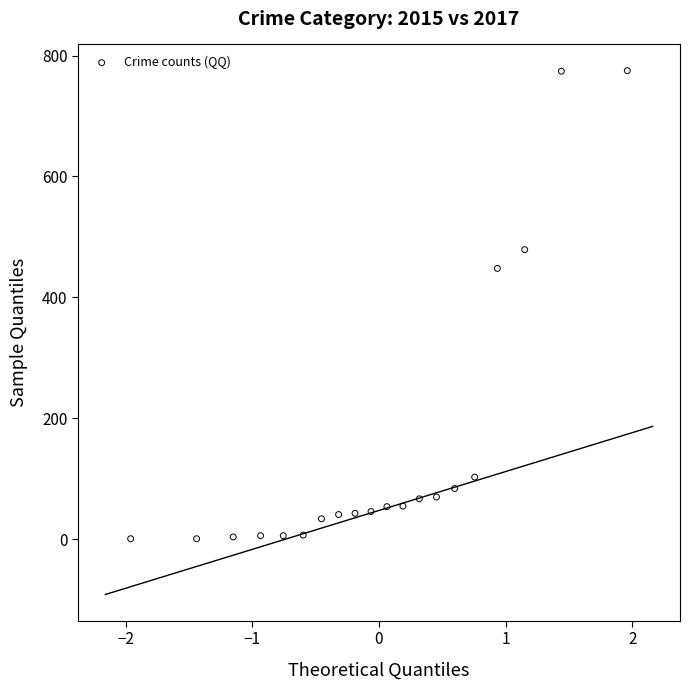

What Y value in the scatter plot is closest to 388?

448